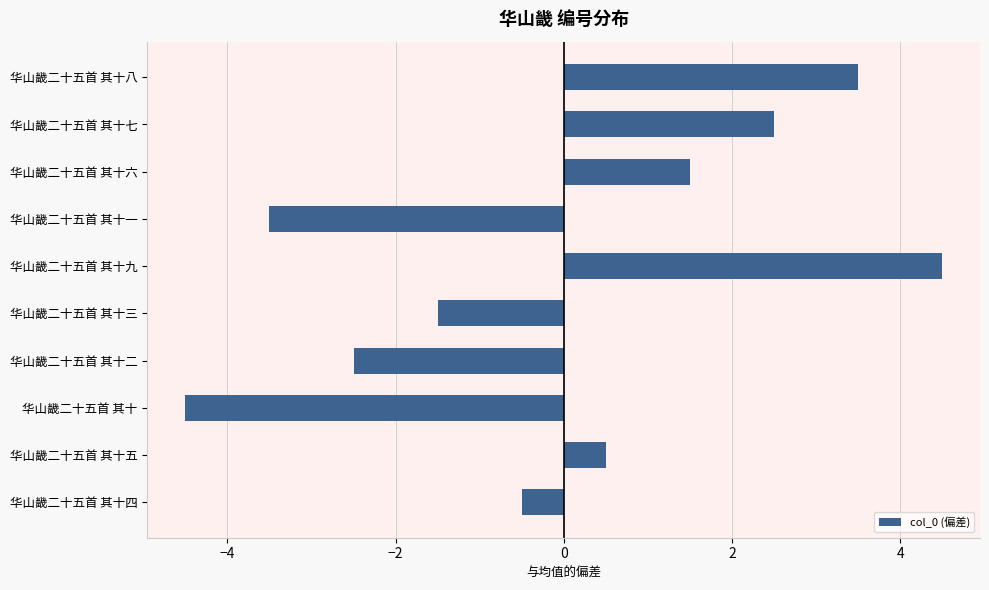

Reading top to bottom, transcribe all the data shown in this chart.

3.5	2.5	1.5	-3.5	4.5	-1.5	-2.5	-4.5	0.5	-0.5